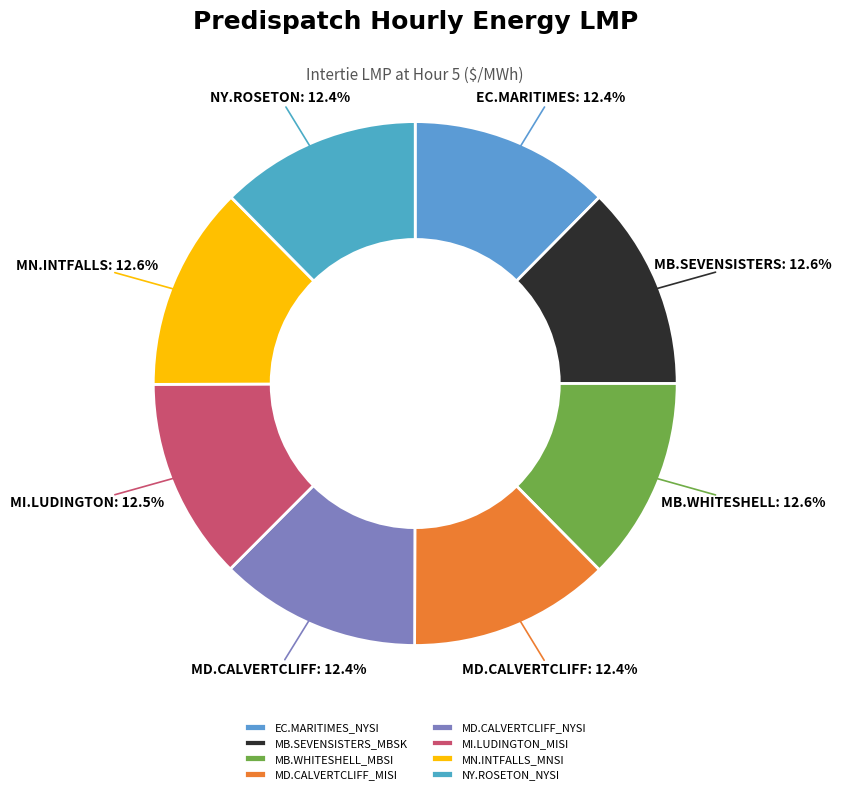

Is the sum of MB.SEVENSISTERS_MBSK and EC.MARITIMES_NYSI greater than half?

No